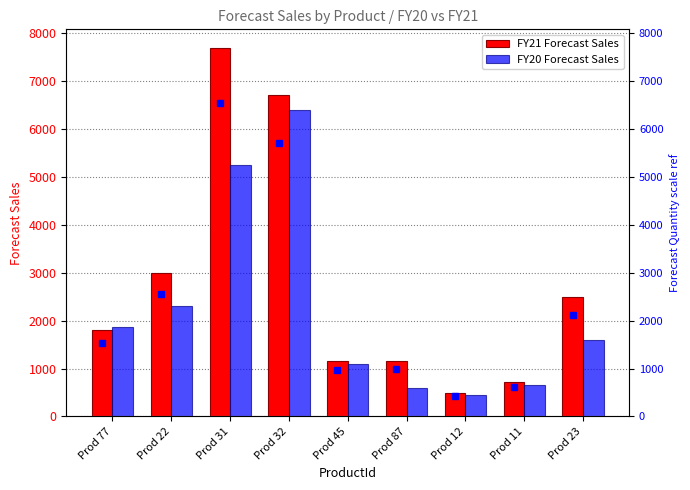

What is the average value of the FY20 Forecast Sales series?

2247